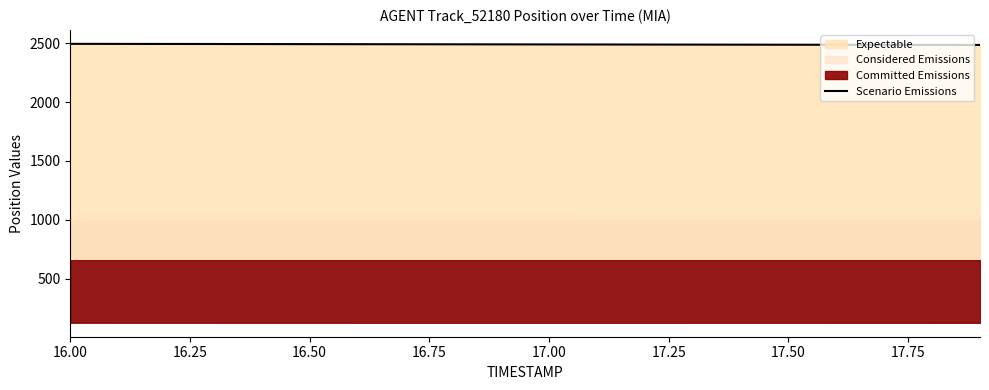

Reading right to left, what are all the values shown in this chart?

2484.8	2485.3	2485.9	2486.4	2486.9	2487.4	2487.9	2488.4	2488.9	2489.4	2489.9	2490.4	2490.9	2491.4	2491.9	2492.4	2492.9	2493.4	2493.9	2494.3